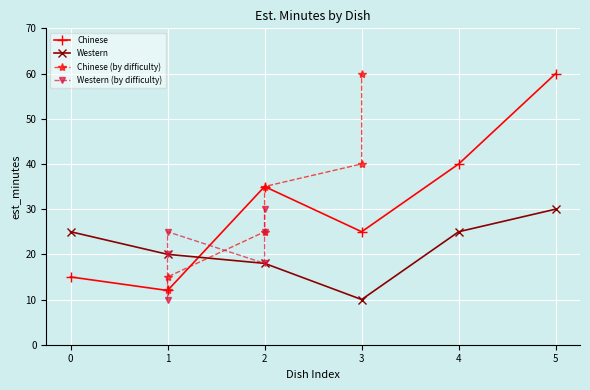

What is the maximum value for Chinese (by difficulty)?

60